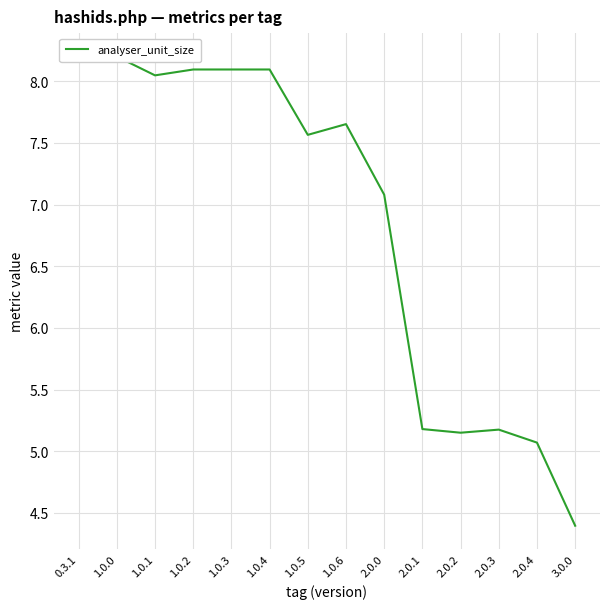

Count the number of values greater than 7.

9